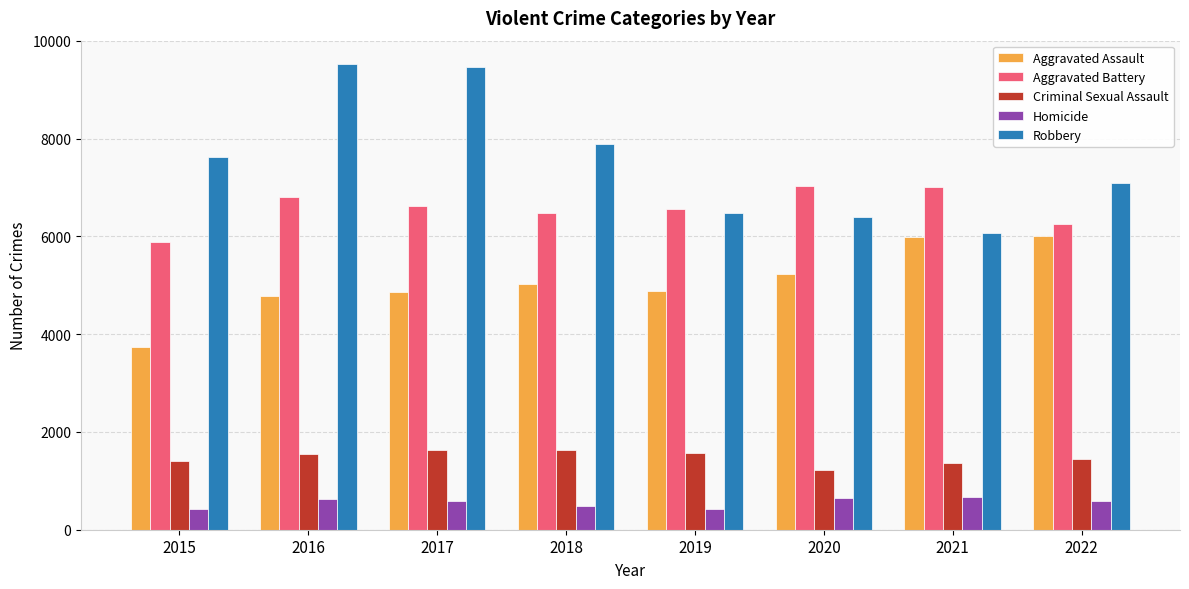

What is the lowest value of the Homicide series?

422